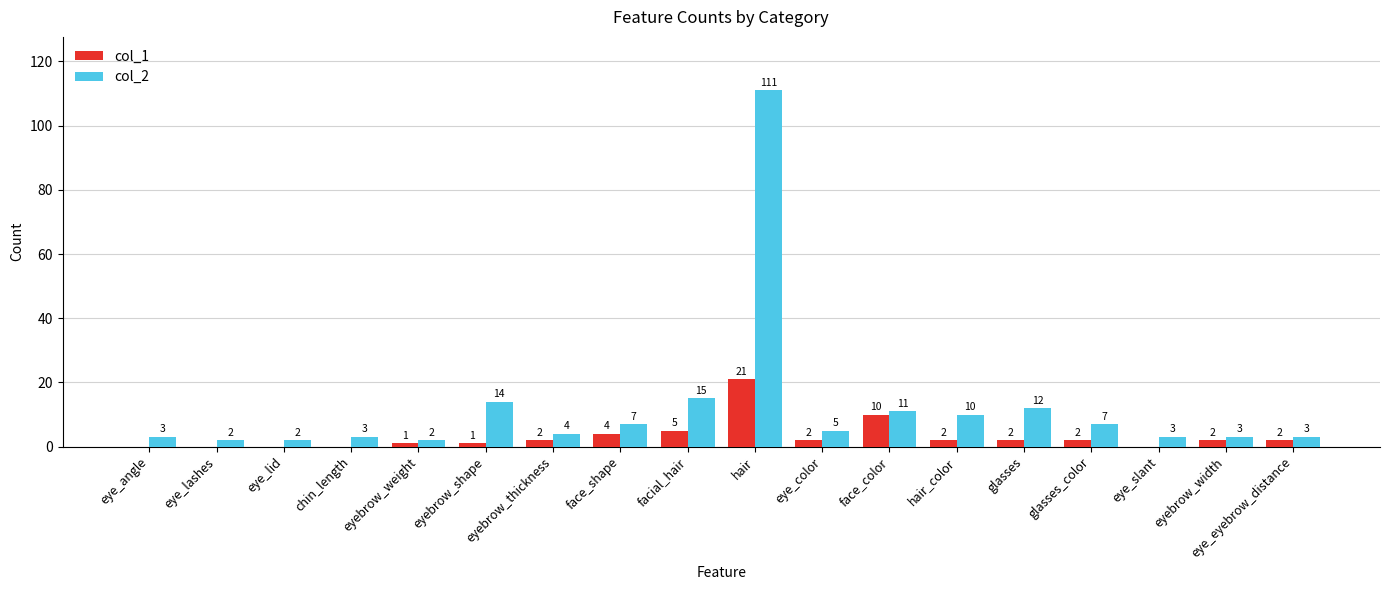

Which series changed the most between face_color and eye_slant?

col_1